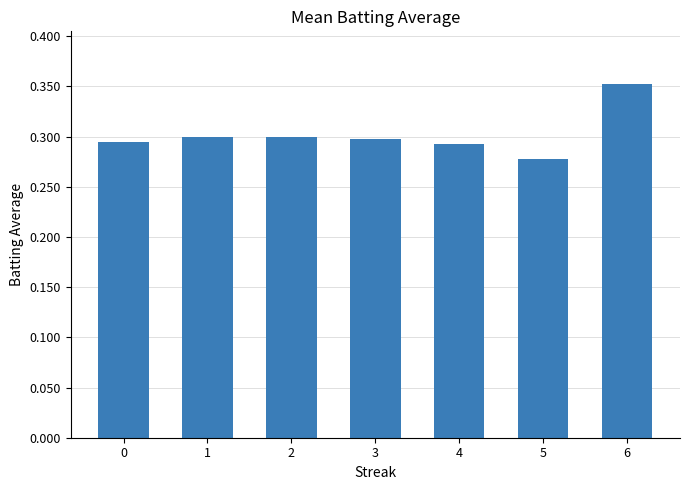

At which label is the value closest to 0?

5